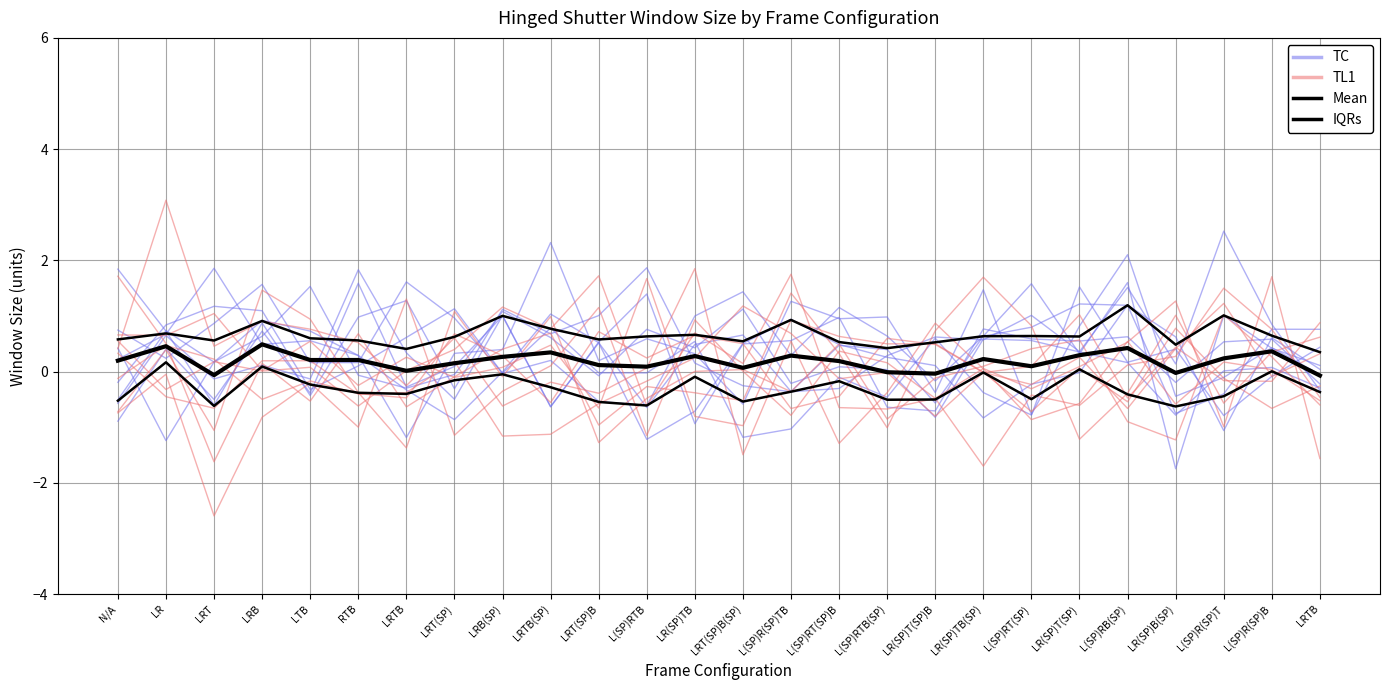

What is the label of the 7th point from the right?

L(SP)RT(SP)